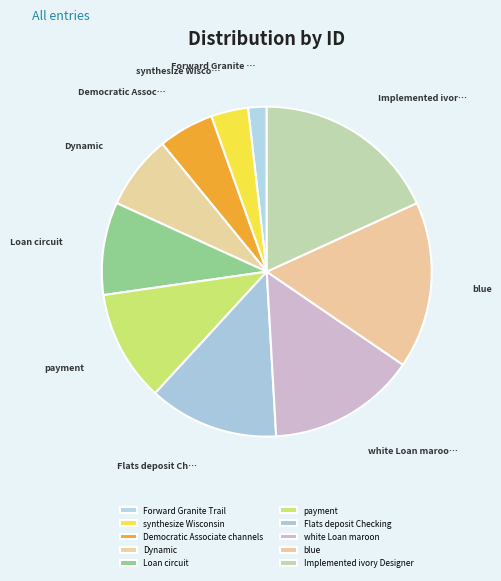

What percentage do payment and white Loan maroon together represent?

25.5%